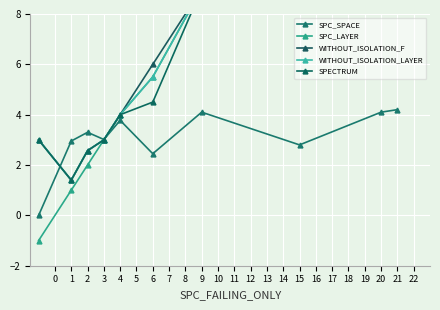

What is the greatest value displayed?

25.0